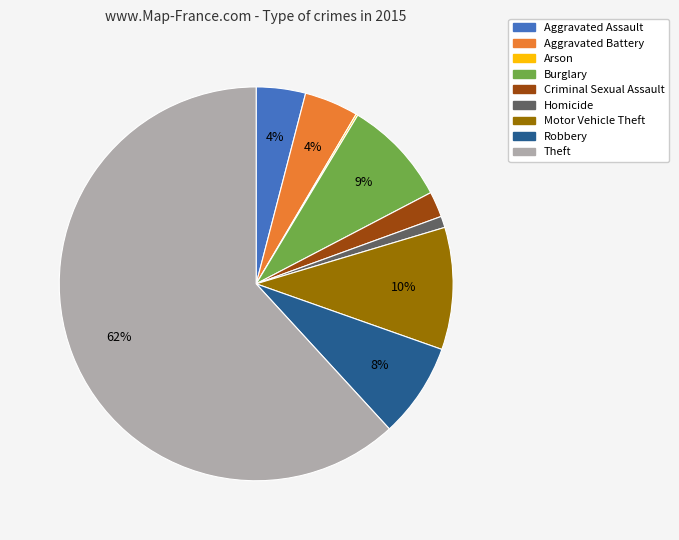

Is there a majority slice in this chart?

Yes